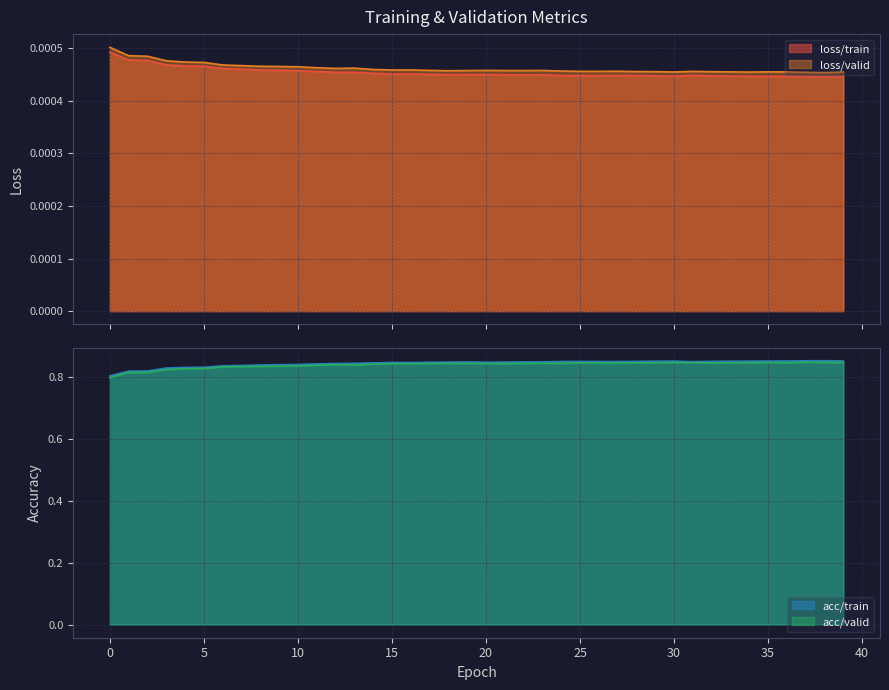

In acc/train, how many points are lower than both neighbors (excluding endpoints)?

4